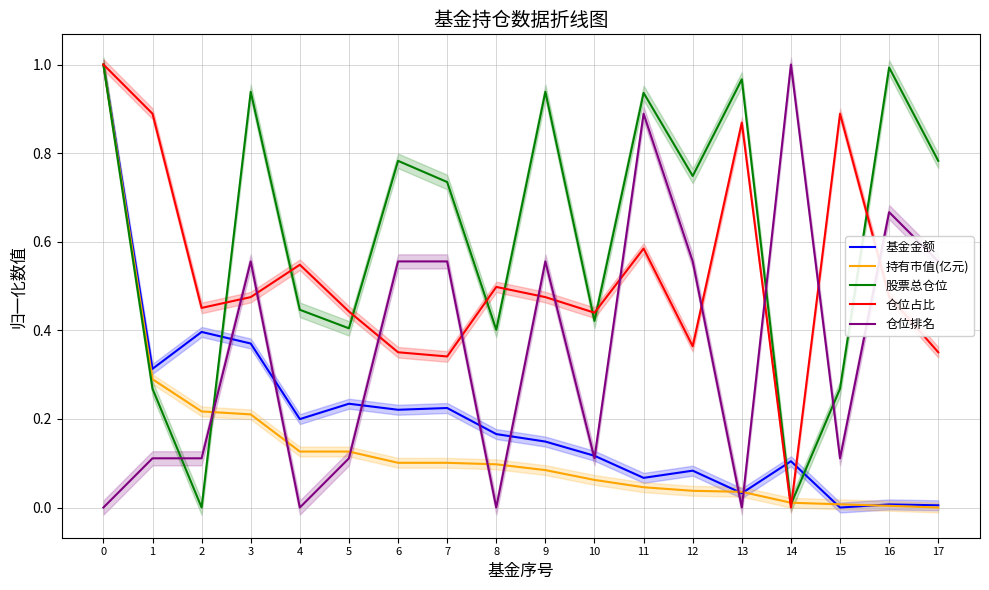

What is the difference between the highest and lowest values at 7?

0.6